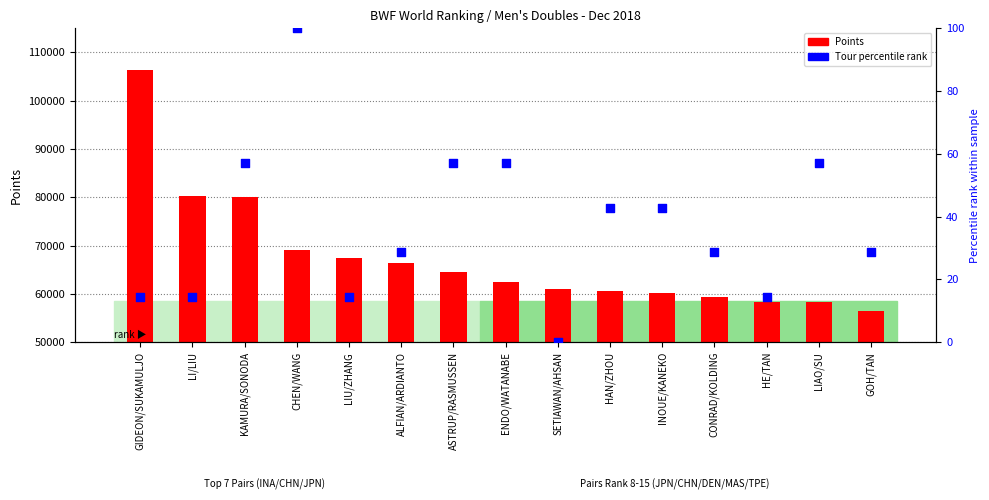

What is the total value across all series at CHEN/WANG?

69241.1